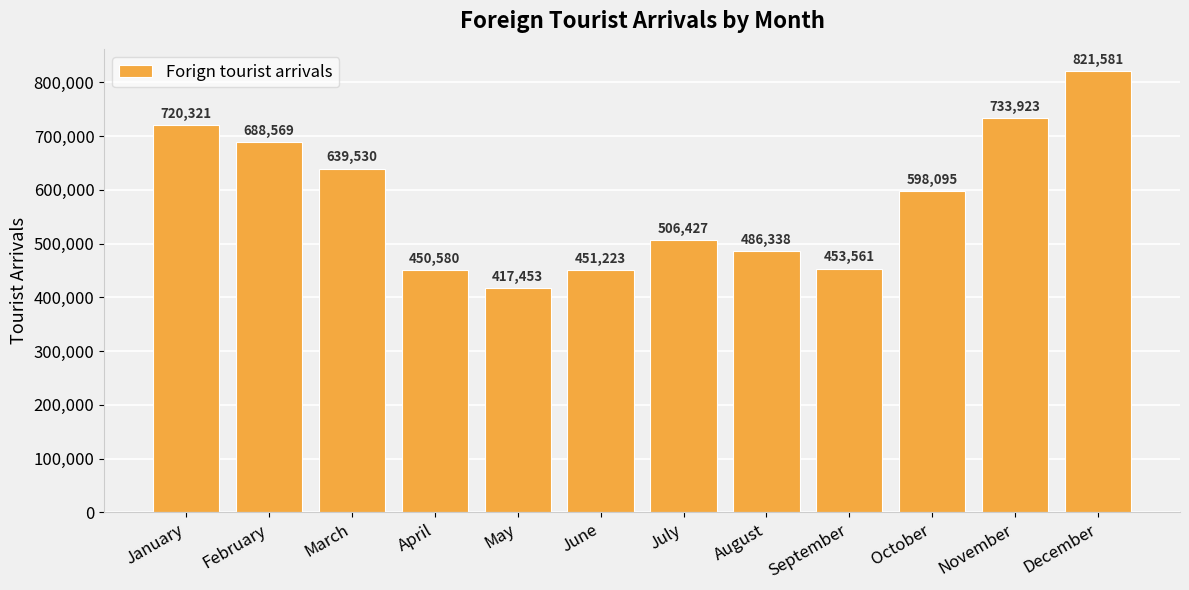

Between March and August, which is larger?

March